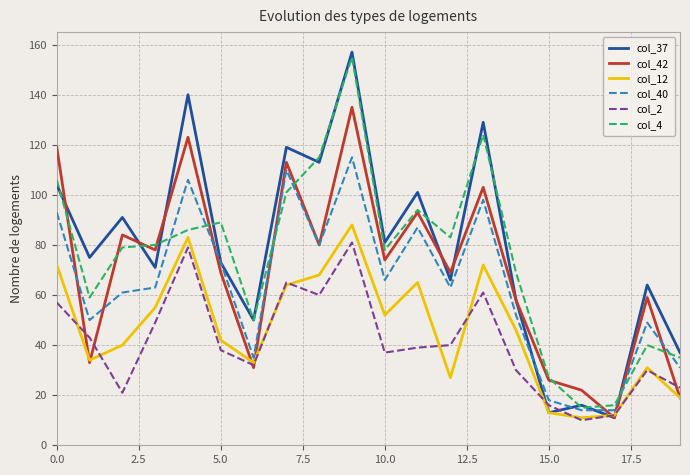

What is the minimum value shown in the chart?

10